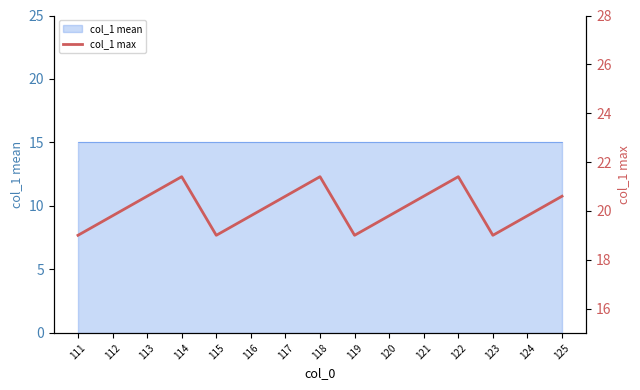

How many points are higher than both their immediate neighbors (excluding endpoints)?

3